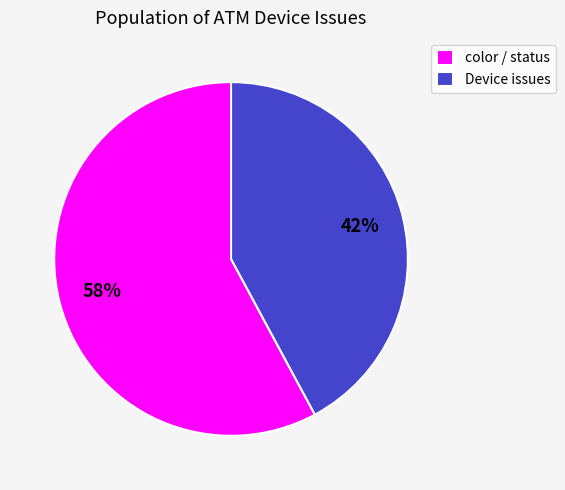

Rank the categories by value from lowest to highest.

Device issues, color / status